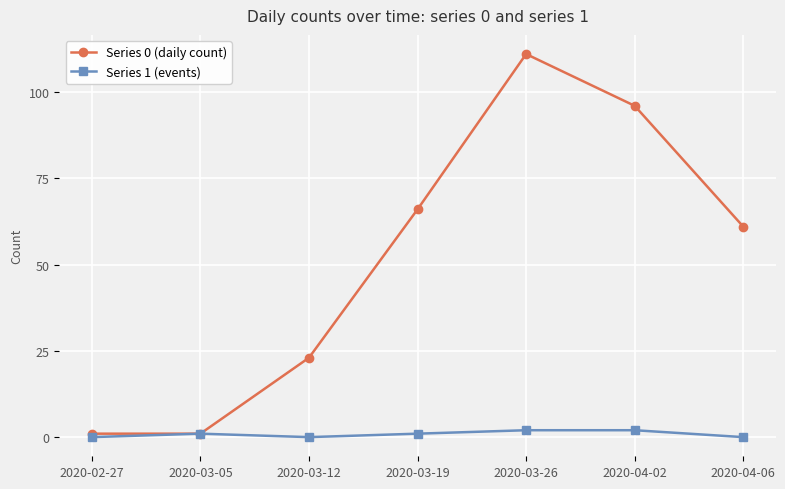

The Series 1 (events) series shows 0 at 2020-02-27. True or false?

True